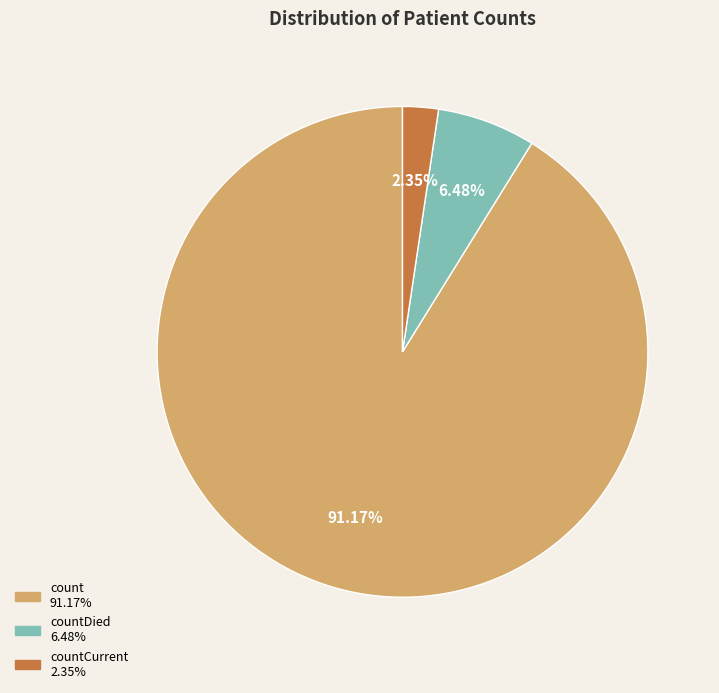

Does any single category account for the majority?

Yes